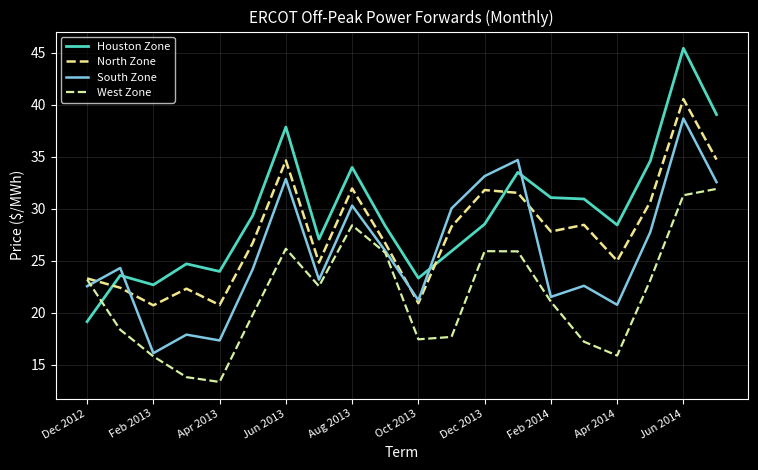

At which label is West Zone closest to 22?

Feb 2014